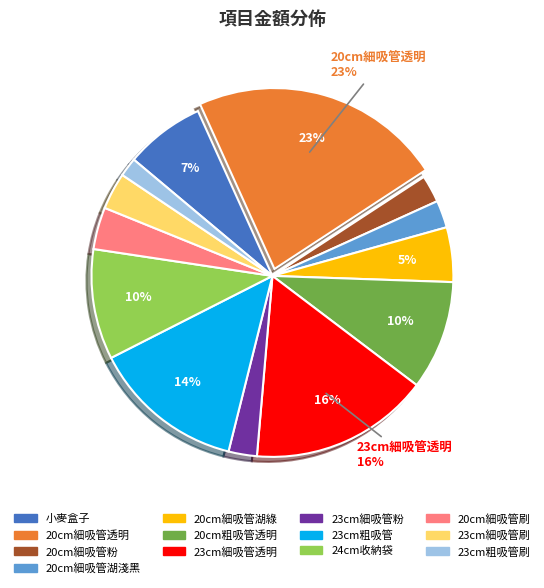

How many segments does this pie chart have?

13